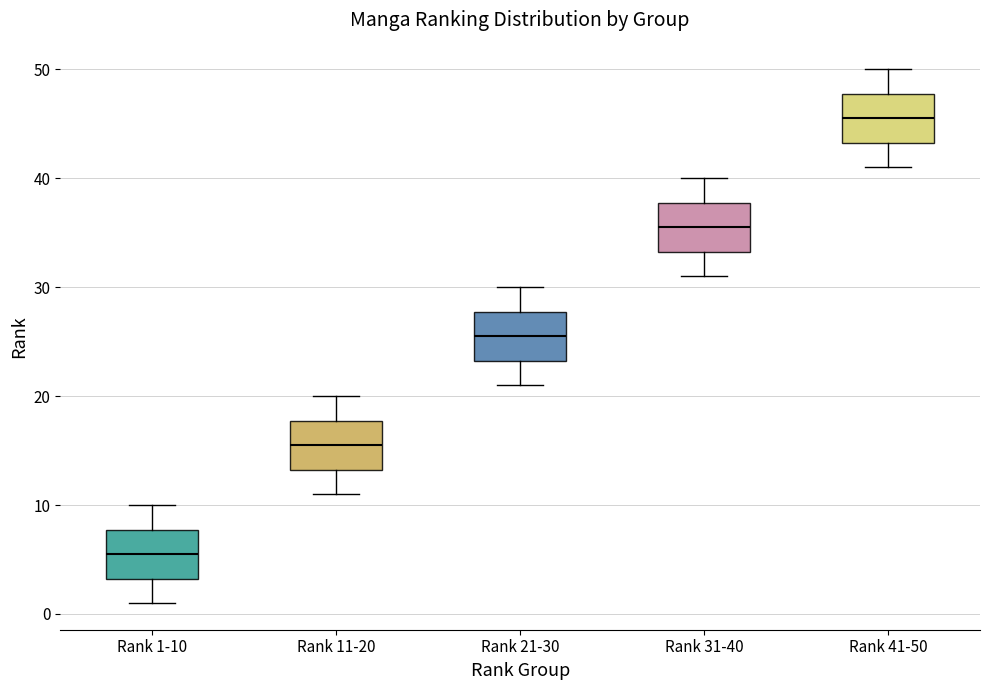

Reading left to right, read every box against the y-axis: the position of its median line, the range the box covers, and the ends of its whiskers. The values are not printed on the chart, so give them approximately, as read against the axis.

Rank 1-10: median 6, box 3 to 8, whiskers 1 to 10
Rank 11-20: median 16, box 13 to 18, whiskers 11 to 20
Rank 21-30: median 26, box 23 to 28, whiskers 21 to 30
Rank 31-40: median 36, box 33 to 38, whiskers 31 to 40
Rank 41-50: median 46, box 43 to 48, whiskers 41 to 50